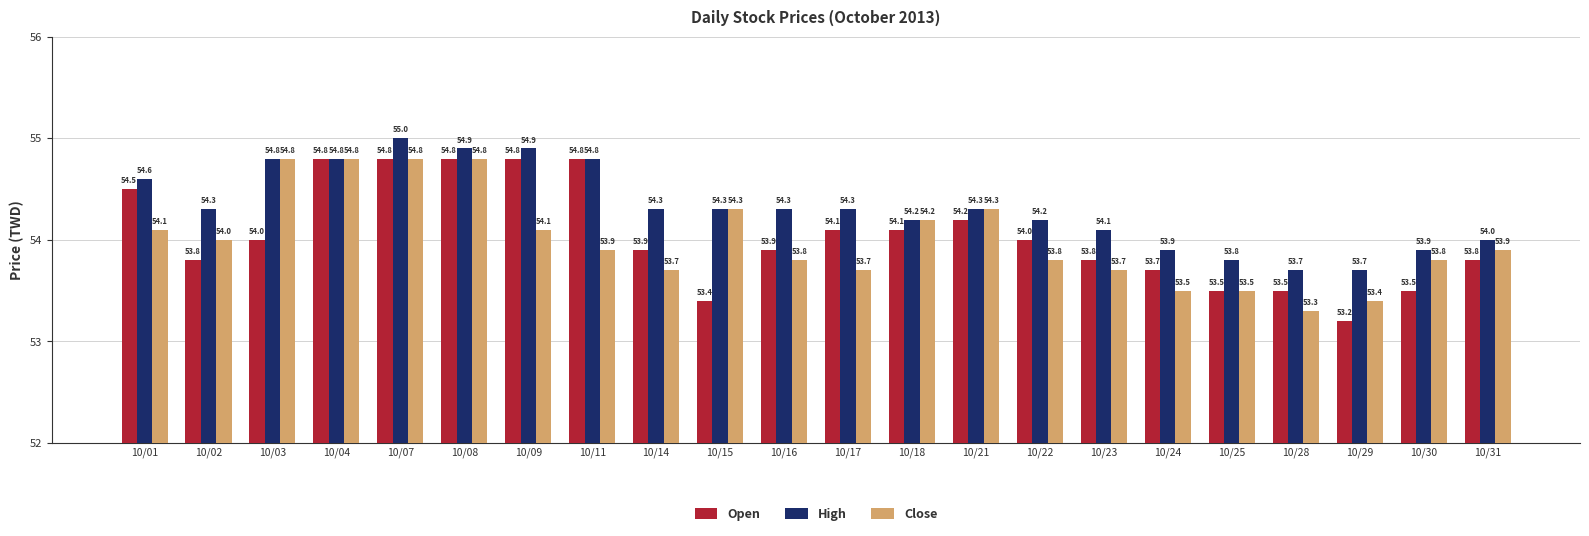

At which label does Open reach its minimum?

10/29